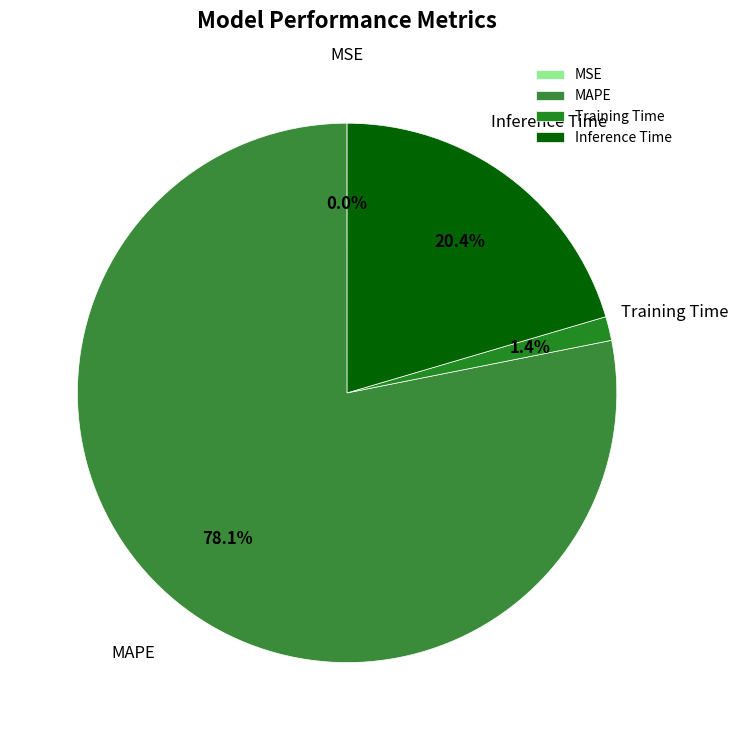

What is the majority slice?

MAPE